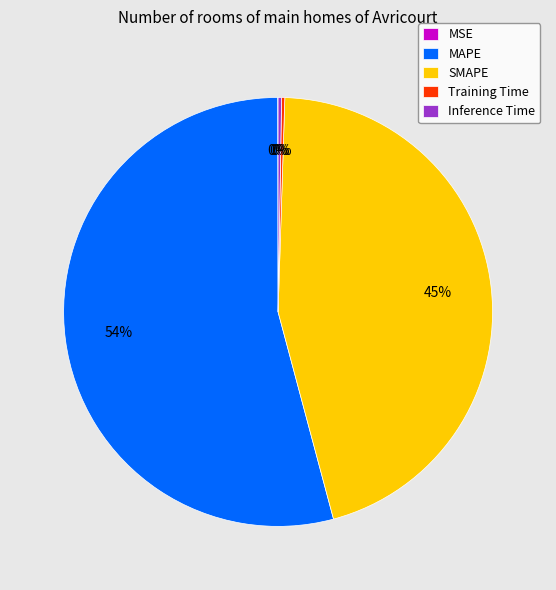

The MAPE slice represents 42% of the pie. True or false?

False